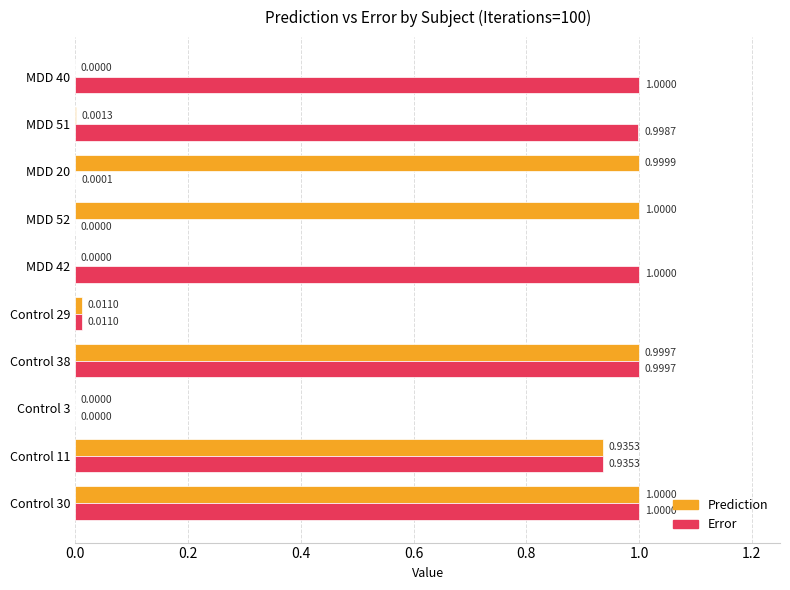

Between Control 30 and MDD 40, which series saw the biggest shift?

Prediction